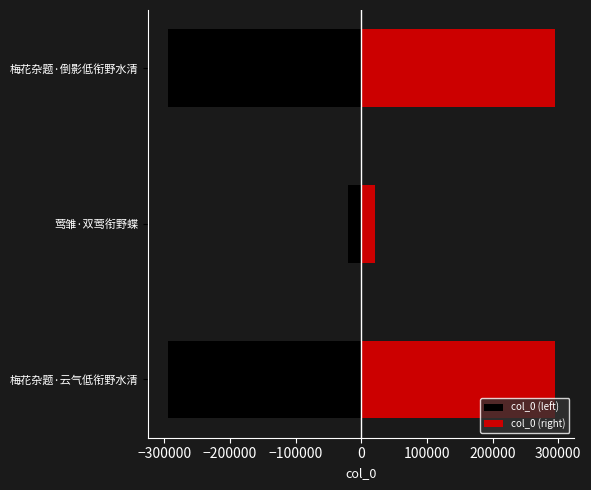

How many data points in col_0 (left) are less than -294925?

1